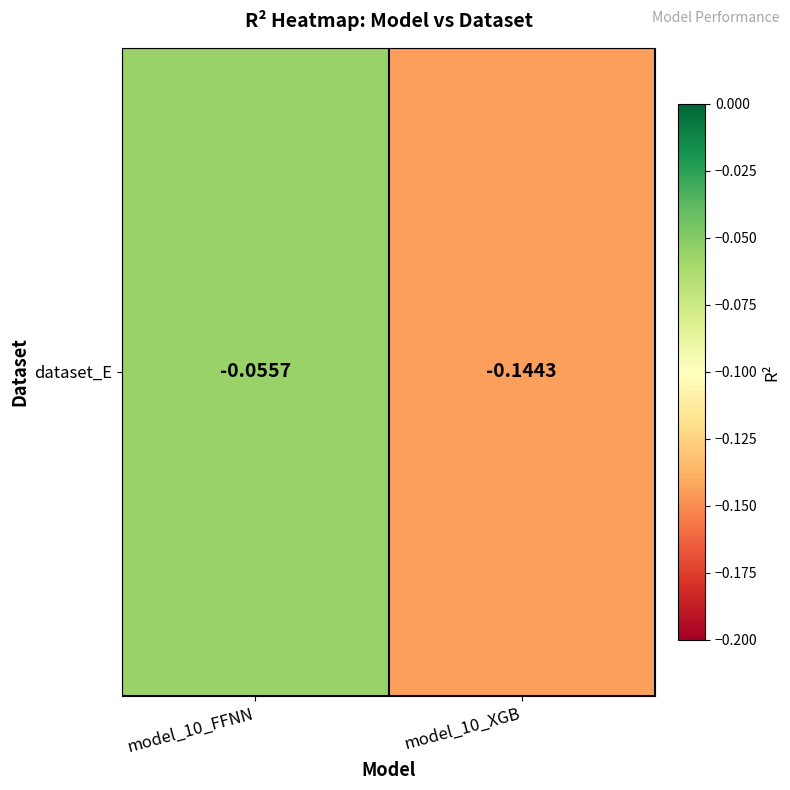

What is the approximate value at model_10_XGB?

-0.1